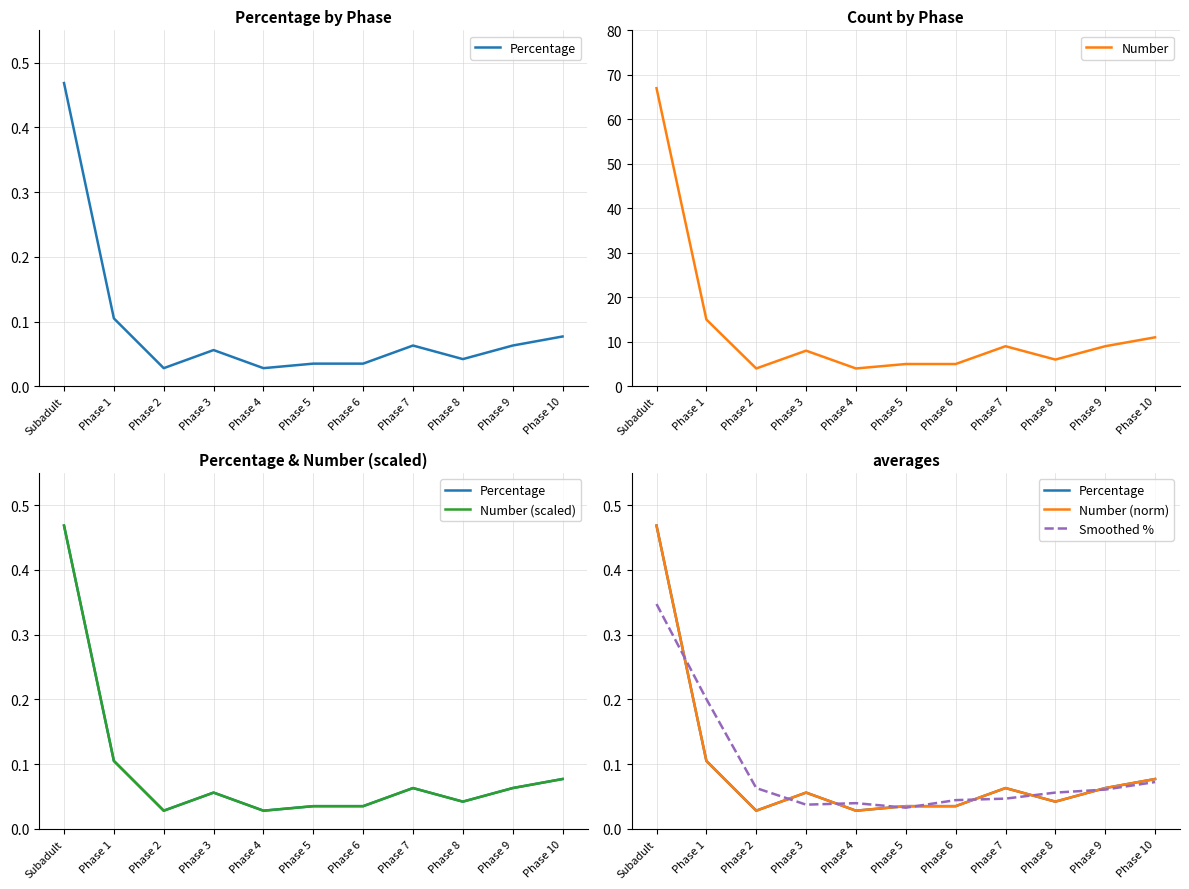

List the labels in order of Percentage value, largest first.

Subadult, Phase 1, Phase 10, Phase 7, Phase 9, Phase 3, Phase 8, Phase 5, Phase 6, Phase 2, Phase 4